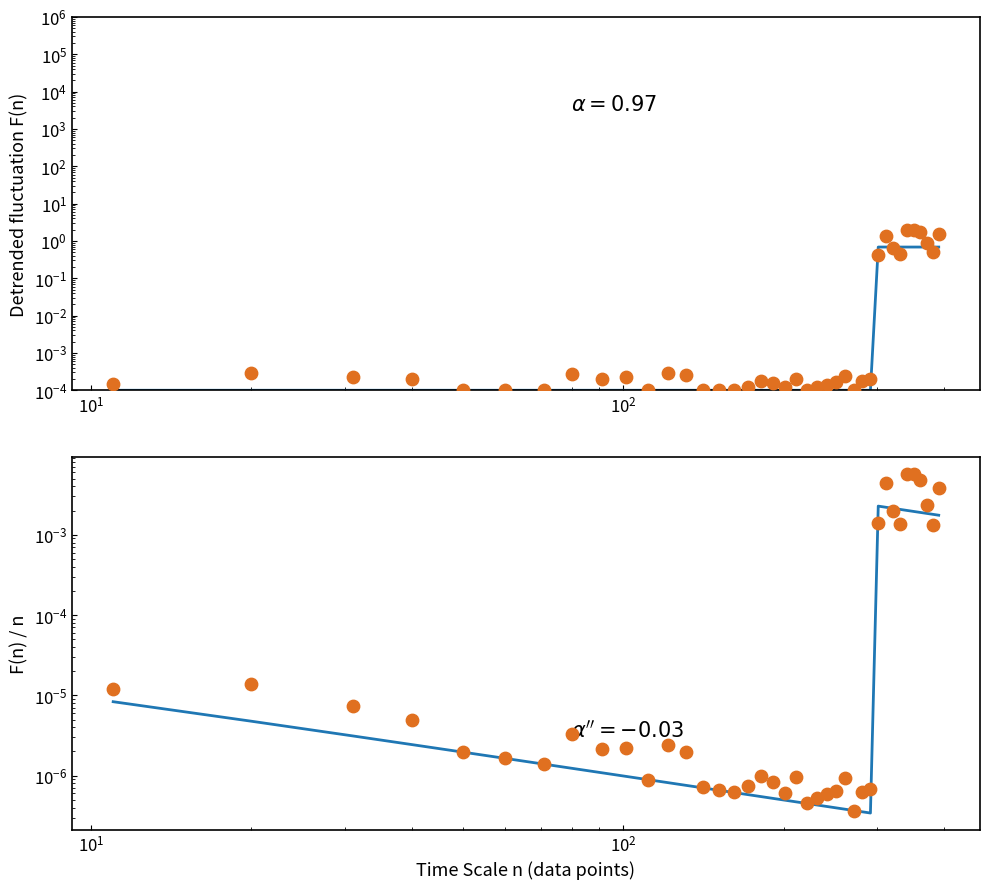

Which series has the widest spread of Y values?

col_1 (scatter)